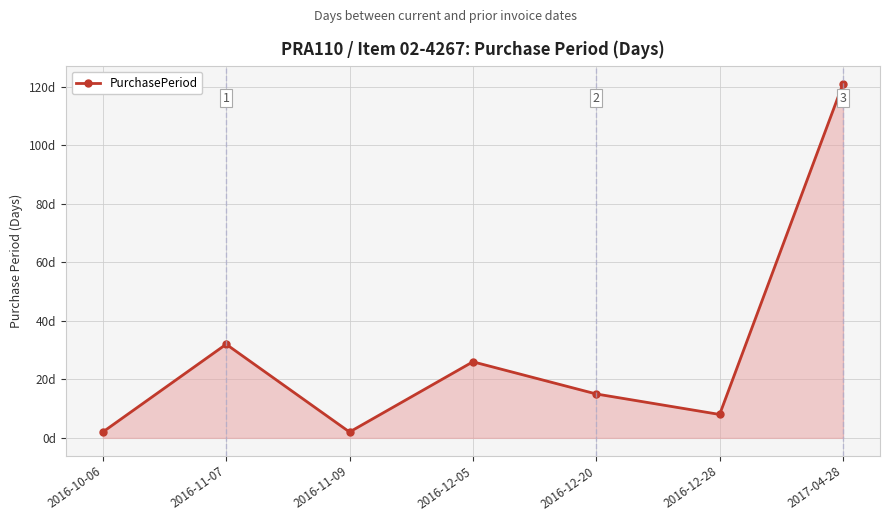

Does the chart have visible grid lines?

Yes